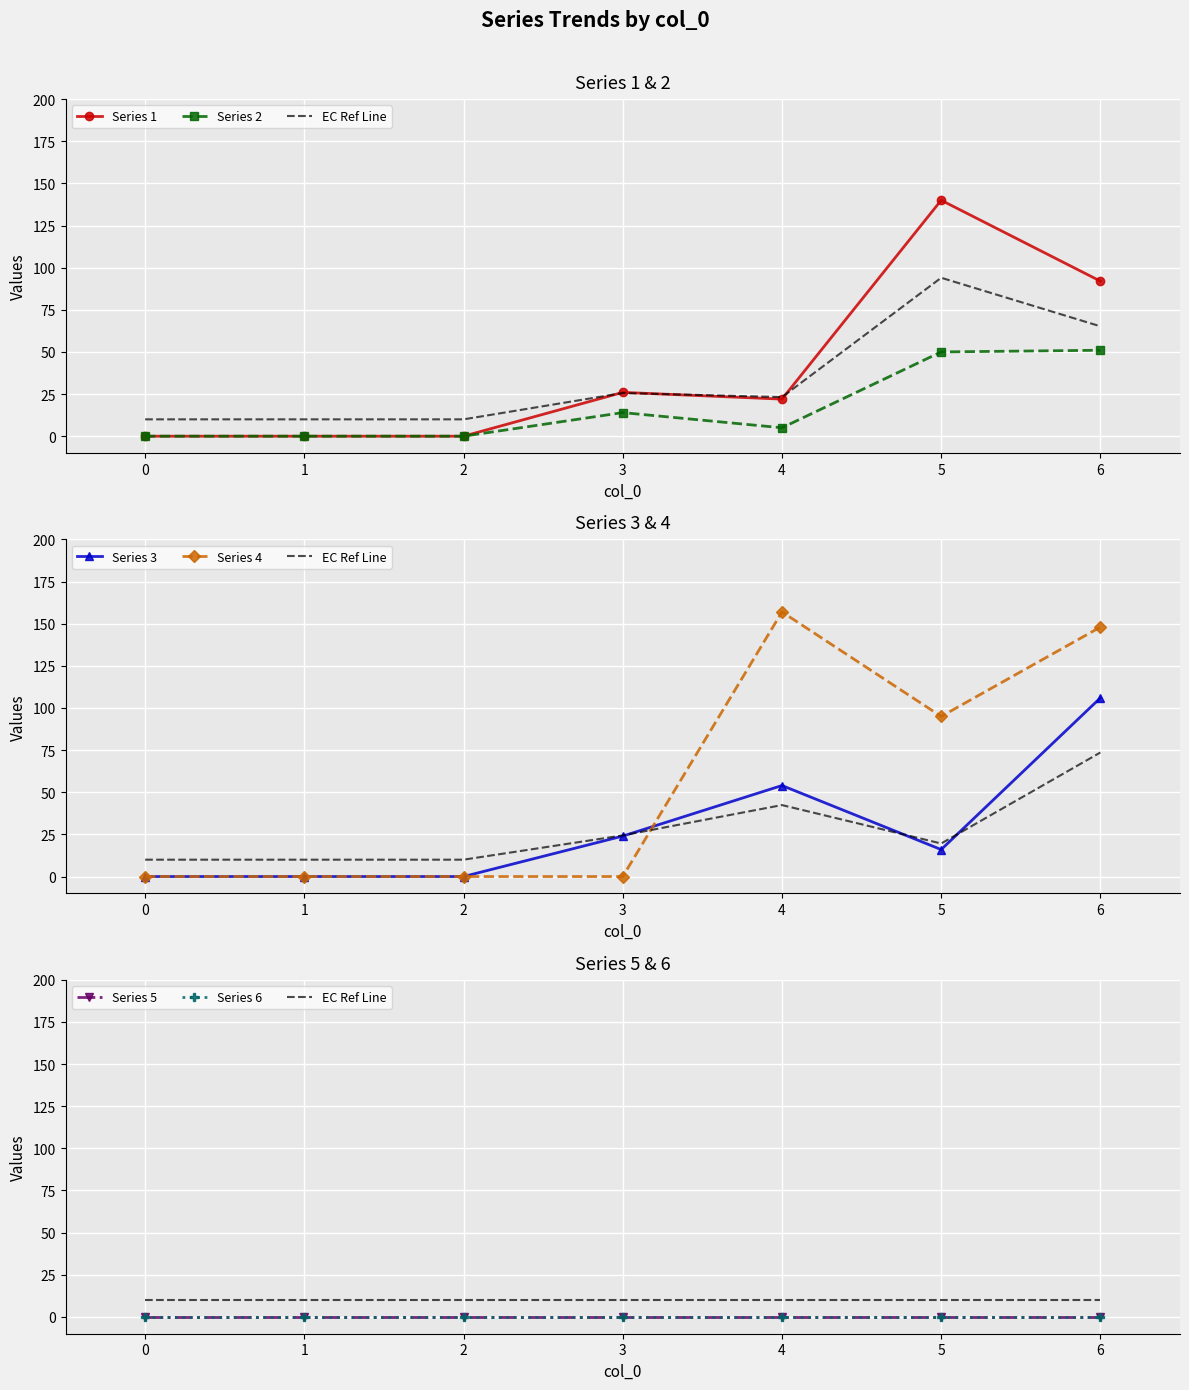

The 2 series shows 50 at 5. True or false?

True